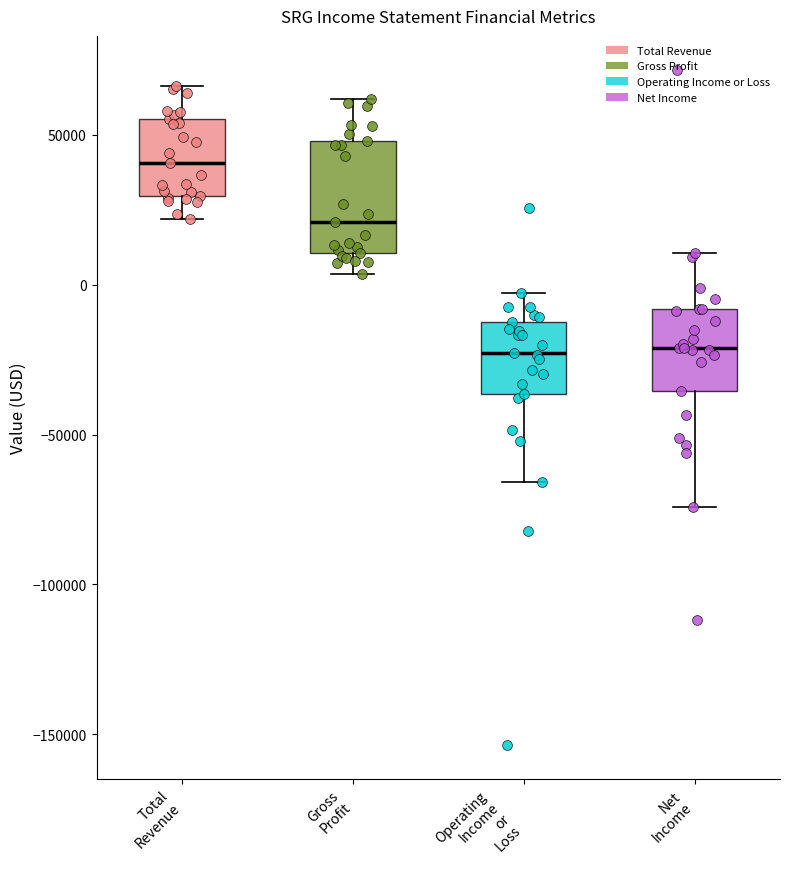

Which box's median line is the highest?

Total Revenue